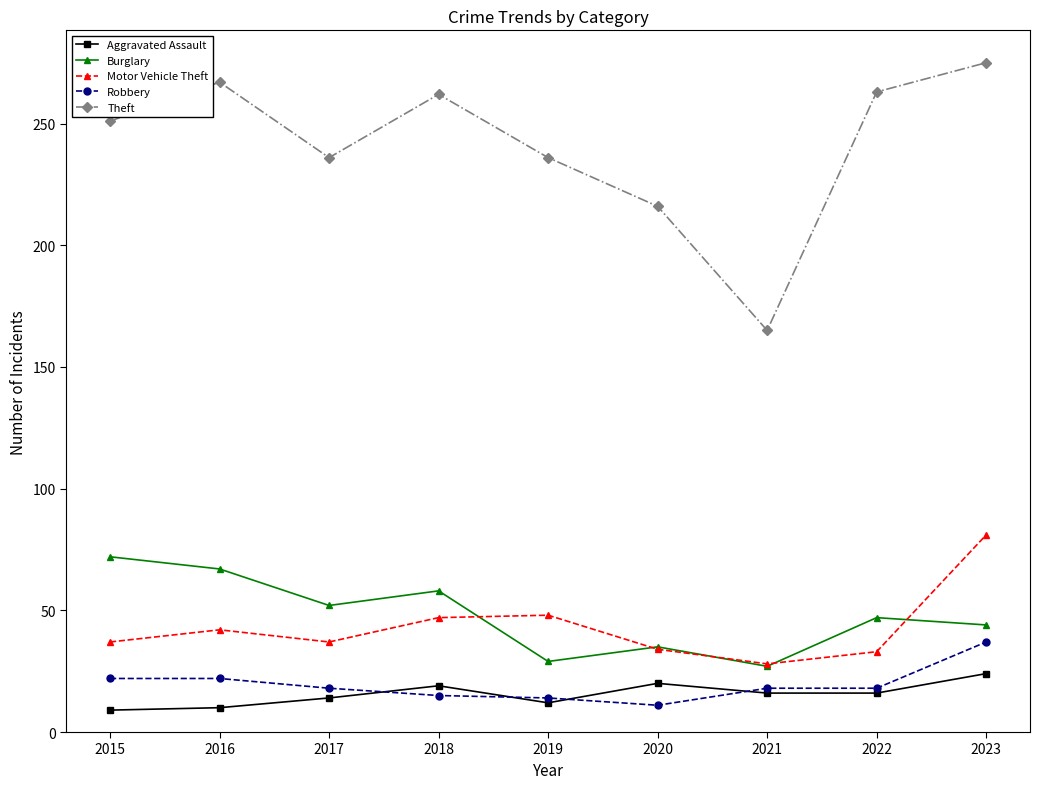

What is the spread (max minus min) of values at 2017?

222